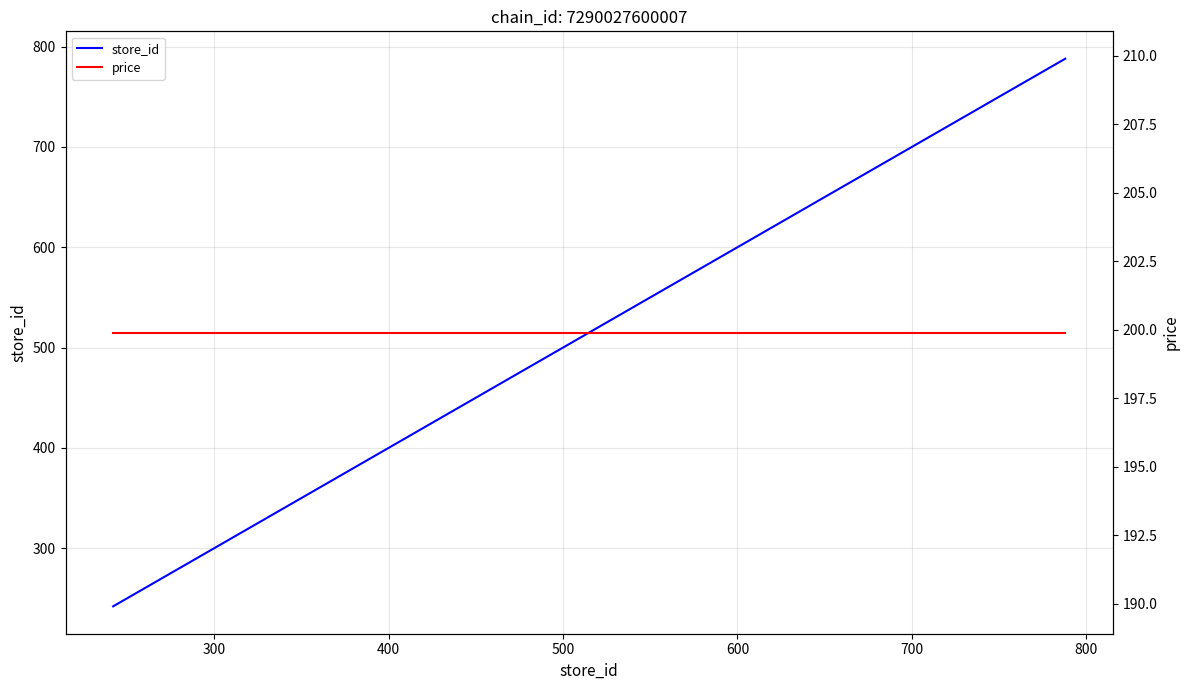

What is the minimum value for store_id?

242